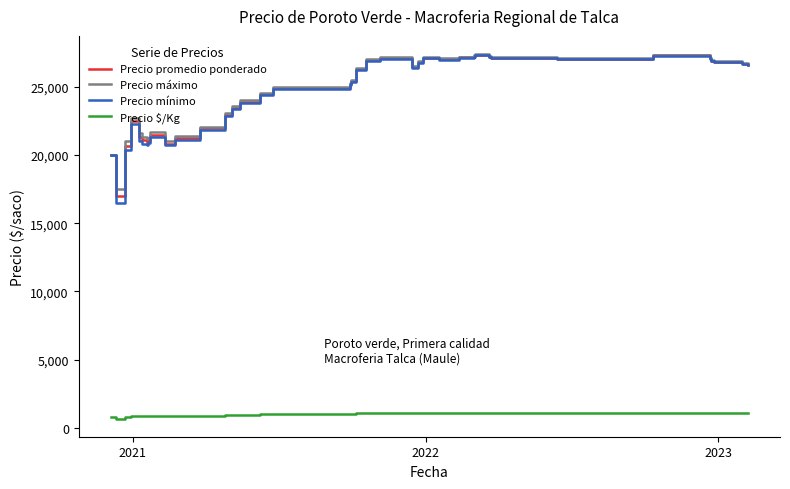

Which series has the largest range (max minus min)?

Precio mínimo